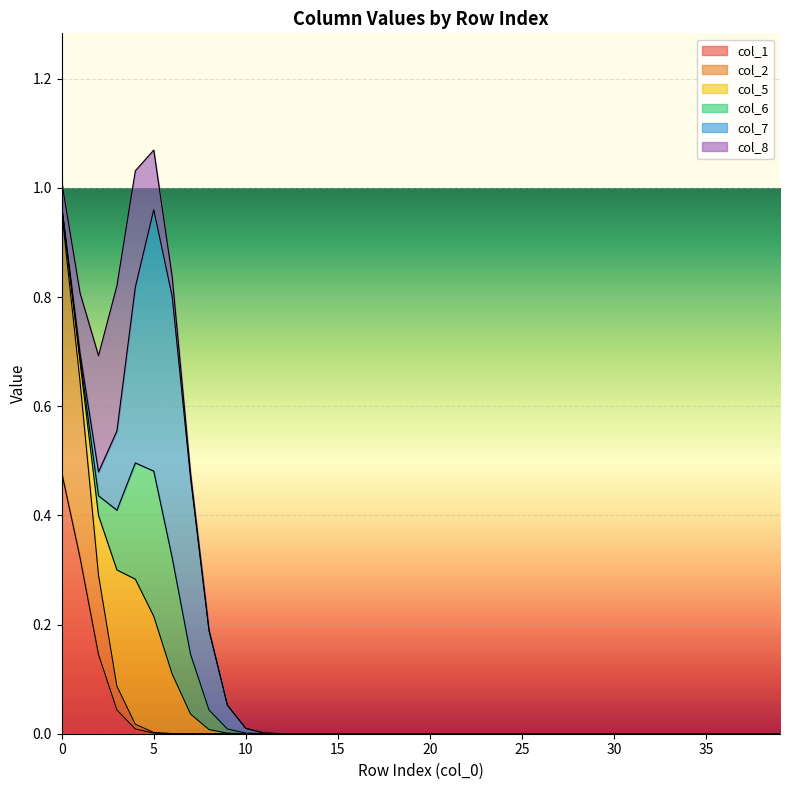

True or false: col_8 has more than 2 points higher than both neighbors.

False